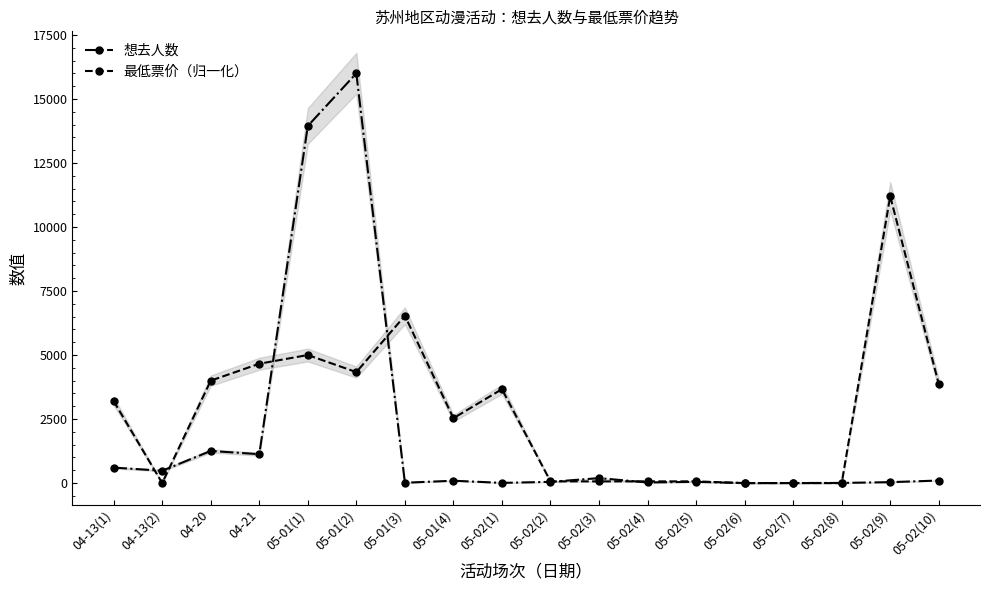

After their last crossing, which series has the higher values: 最低票价（归一化） or 想去人数?

最低票价（归一化）